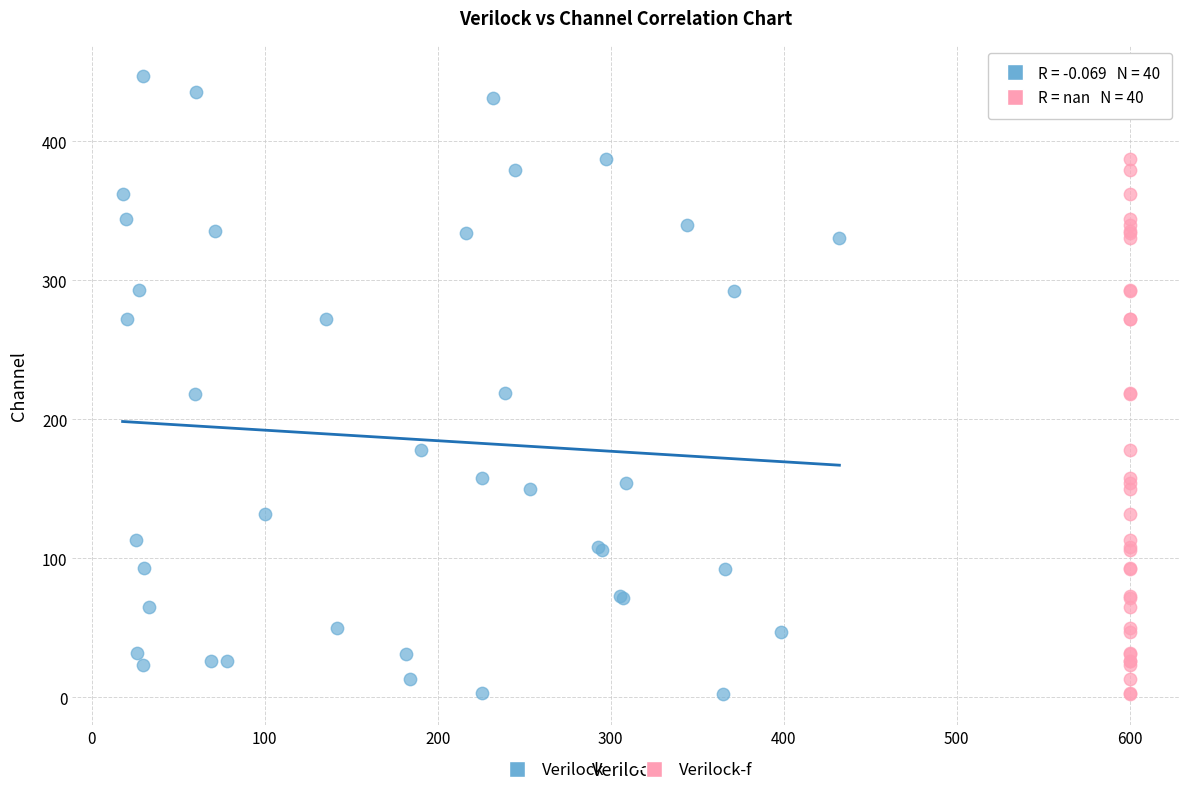

What are all the series names shown in the legend?

Verilock, Verilock-f